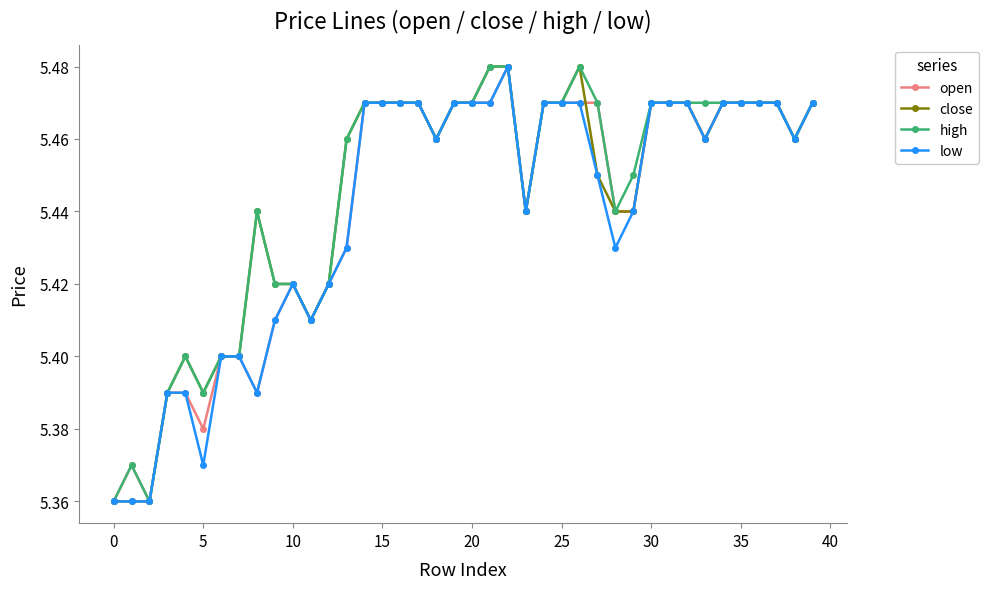

At how many categories does at least one series exceed 5?

40